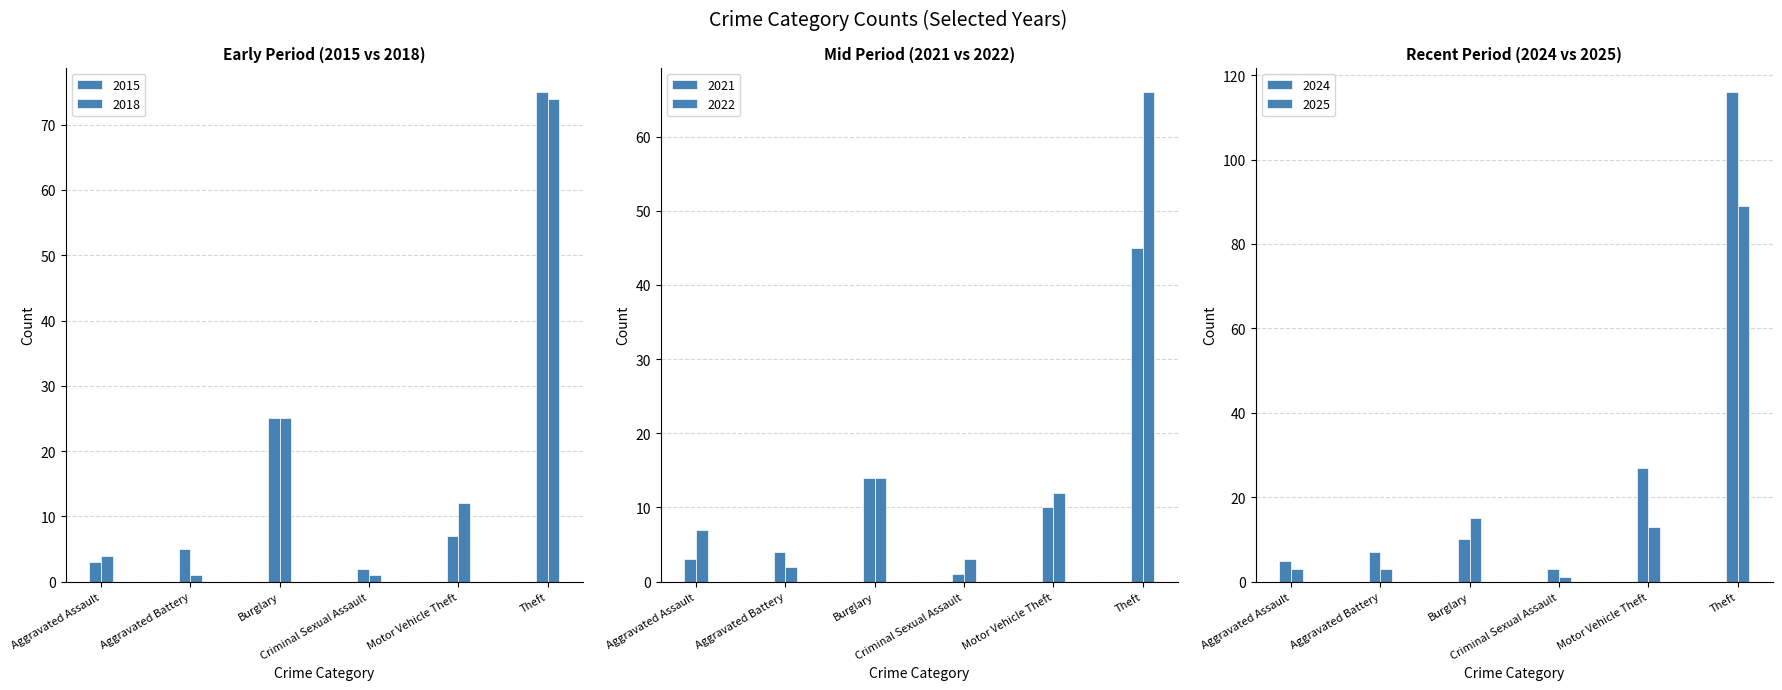

Is it true that 2024 equals 11 at Motor Vehicle Theft?

False